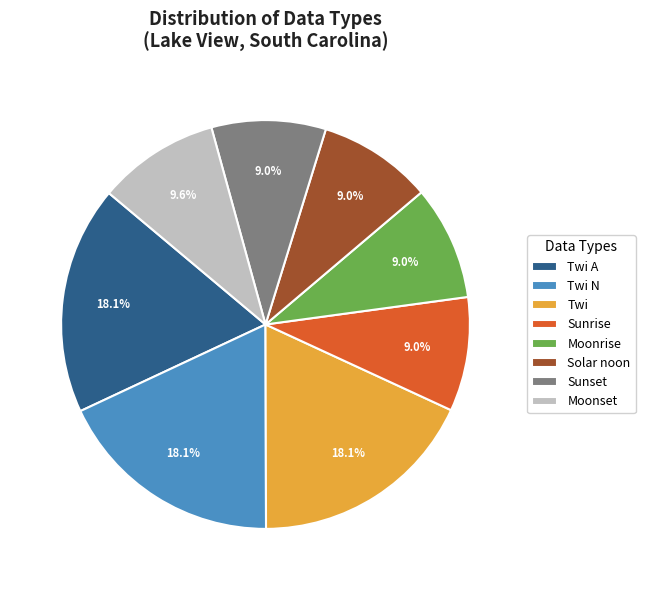

Approximately how many times larger is the value at Moonset compared to Twi?

0.5